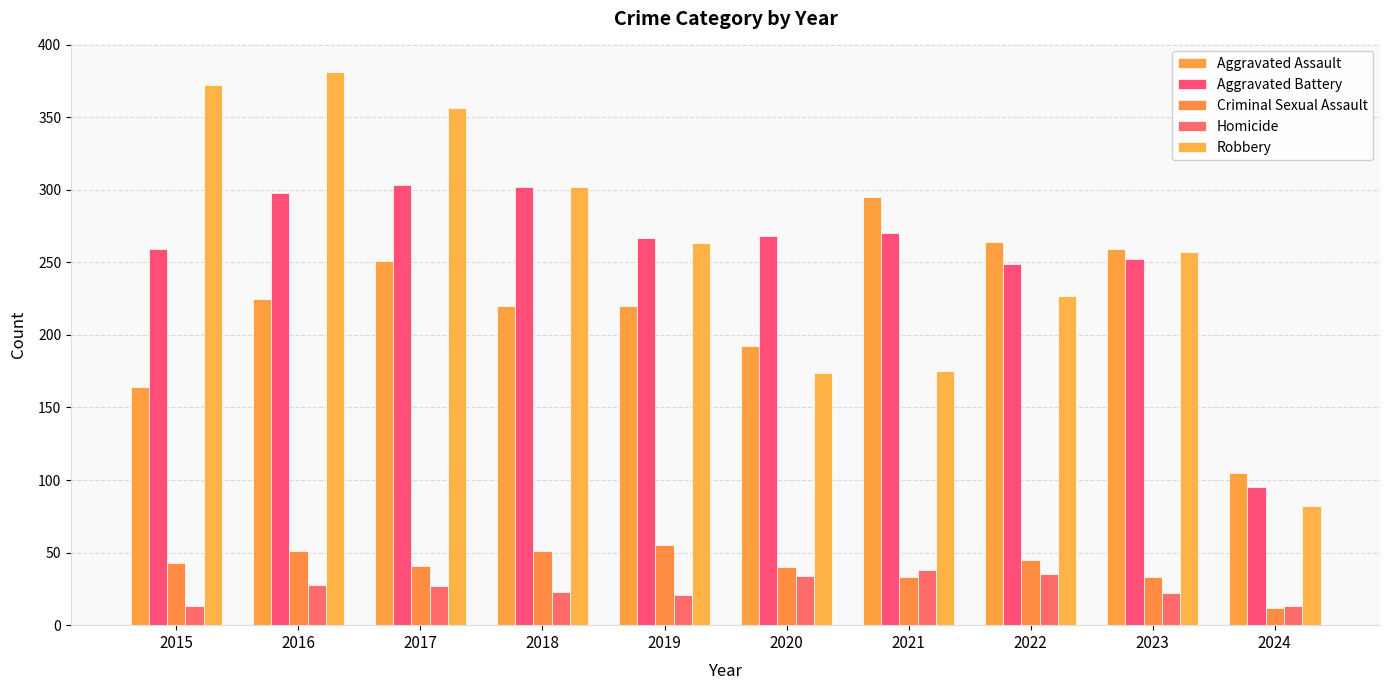

At how many categories does at least one series exceed 260?

8